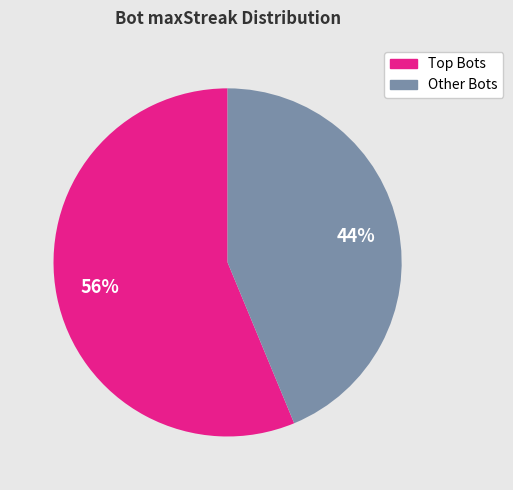

Is there a majority slice in this chart?

Yes